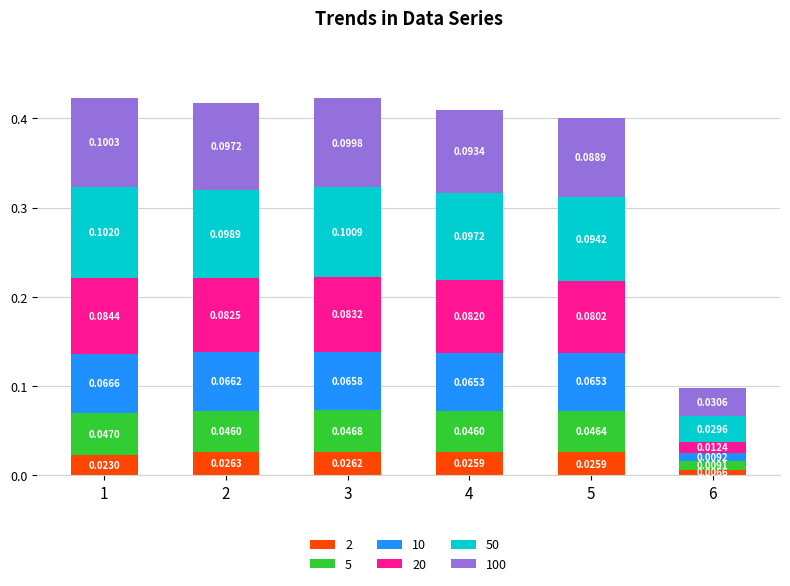

At 2, list the series in order from largest to smallest.

50, 100, 20, 10, 5, 2